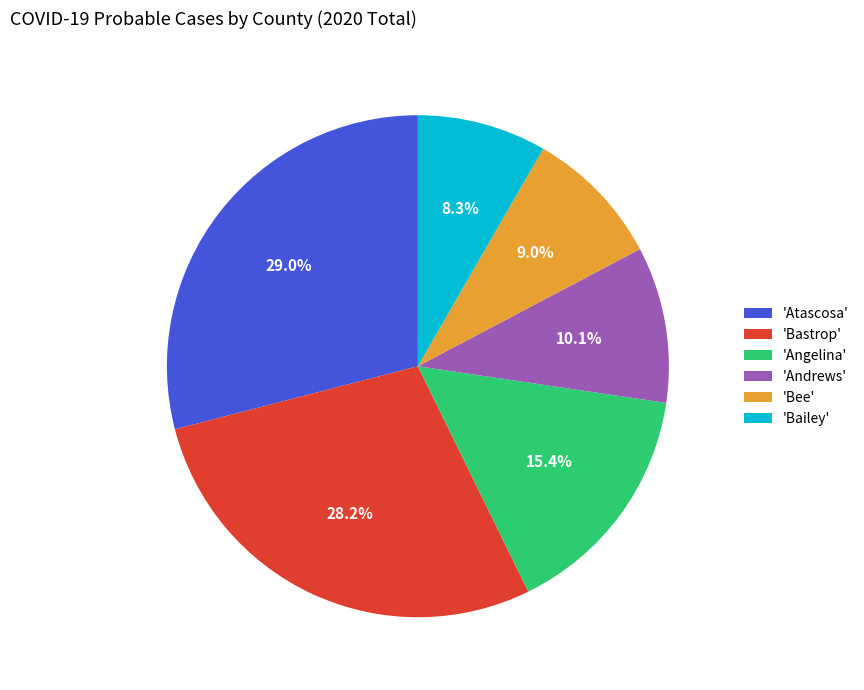

What is the smallest slice in the pie chart?

'Bailey'